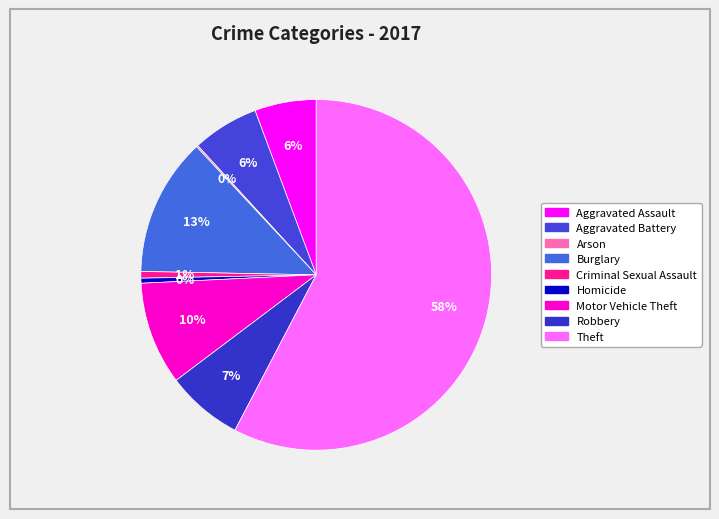

True or false: Motor Vehicle Theft accounts for 15% of the total.

False